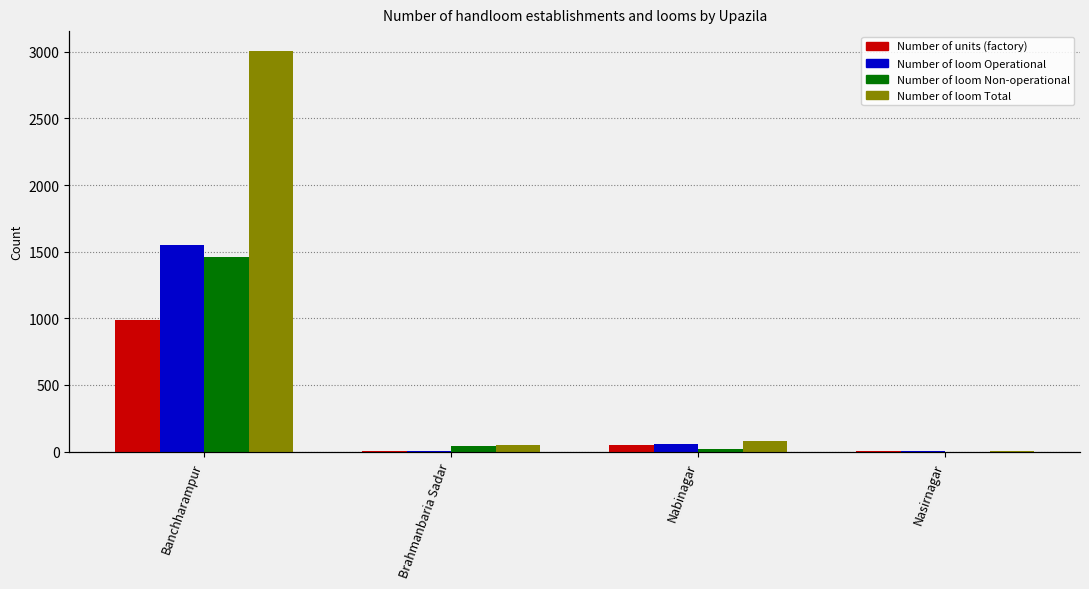

Reading left to right, what are all the values shown in this chart?

Number of units (factory): Banchharampur=985	Brahmanbaria Sadar=1	Nabinagar=50	Nasirnagar=1
Number of loom Operational: Banchharampur=1548	Brahmanbaria Sadar=7	Nabinagar=60	Nasirnagar=5
Number of loom Non-operational: Banchharampur=1457	Brahmanbaria Sadar=43	Nabinagar=20	Nasirnagar=0
Number of loom Total: Banchharampur=3005	Brahmanbaria Sadar=50	Nabinagar=80	Nasirnagar=5